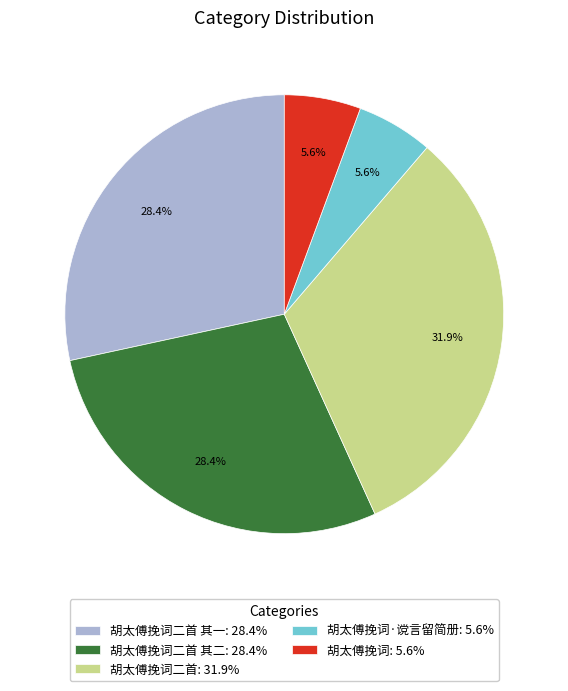

Does 胡太傅挽词二首 其二: 28.4% represent more than half of the total?

No